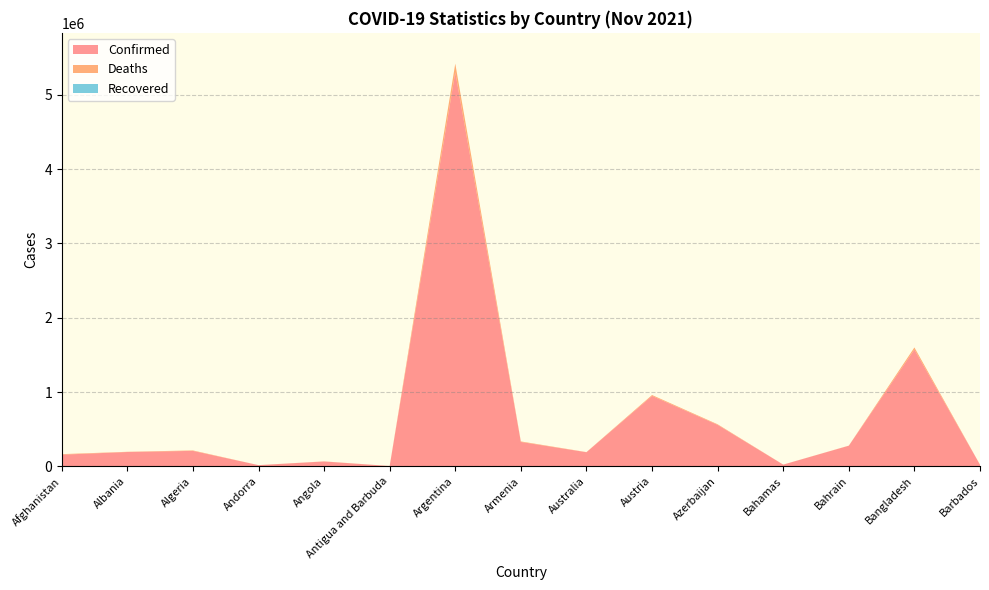

Reading left to right, list all the values displayed in this chart.

Confirmed: Afghanistan=156510	Albania=192600	Algeria=207873	Andorra=15819	Angola=64899	Antigua and Barbuda=4106	Argentina=5305151	Armenia=328081	Australia=189592	Austria=948100	Azerbaijan=558431	Bahamas=22572	Bahrain=277201	Bangladesh=1572278	Barbados=21877
Deaths: Afghanistan=7292	Albania=2986	Algeria=5977	Andorra=130	Angola=1727	Antigua and Barbuda=106	Argentina=116228	Armenia=6976	Australia=1882	Austria=11689	Azerbaijan=7416	Bahamas=665	Bahrain=1393	Bangladesh=27918	Barbados=191
Recovered: Afghanistan=0	Albania=0	Algeria=0	Andorra=0	Angola=0	Antigua and Barbuda=0	Argentina=0	Armenia=0	Australia=0	Austria=0	Azerbaijan=0	Bahamas=0	Bahrain=0	Bangladesh=0	Barbados=0